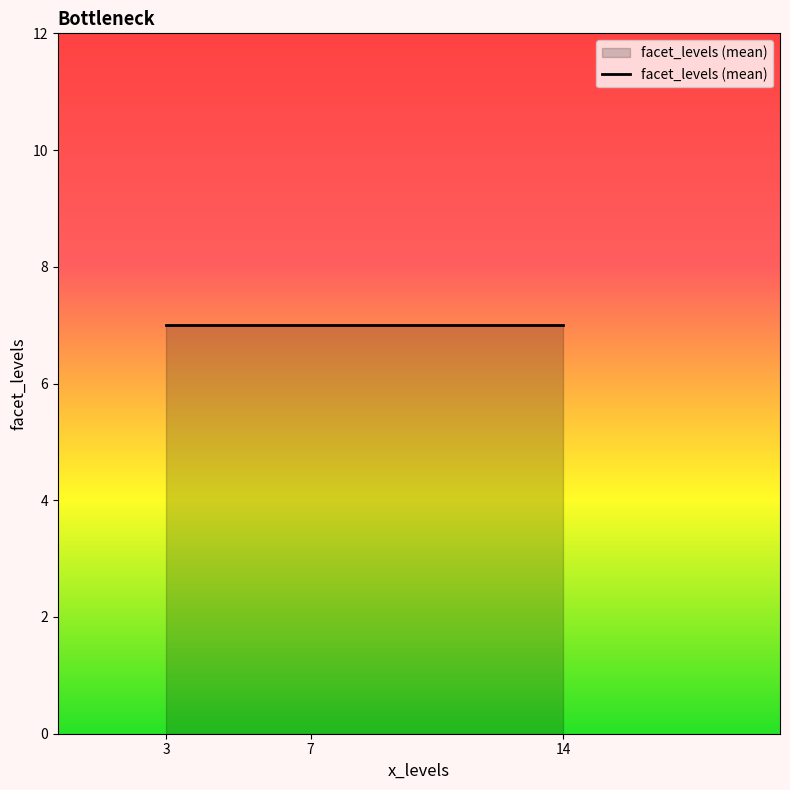

What is the ratio of the value at 7 to the value at 14?

1.0